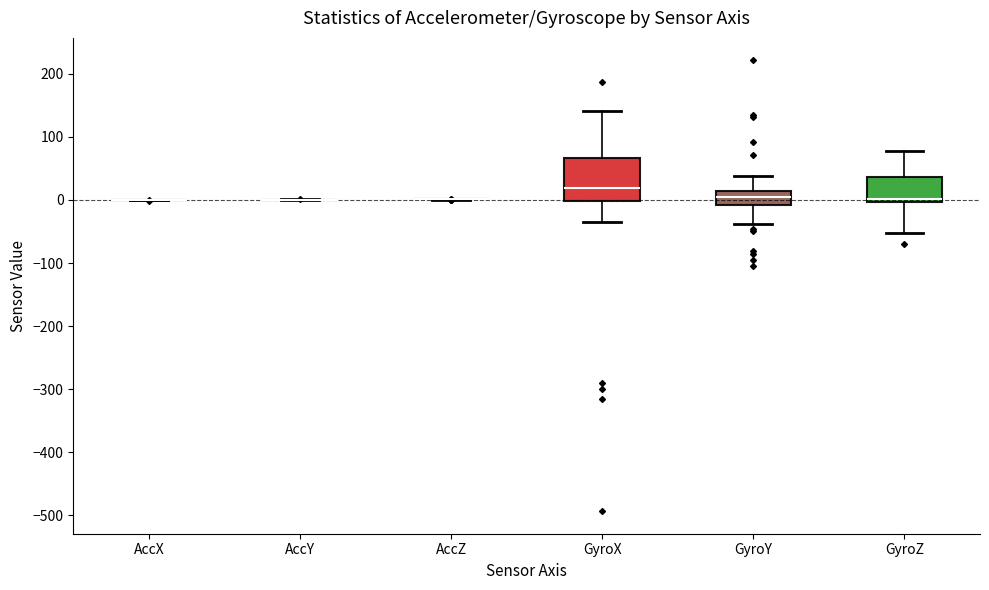

Reading left to right, read every box against the y-axis: the position of its median line, the range the box covers, and the ends of its whiskers. The values are not printed on the chart, so give them approximately, as read against the axis.

AccX: box collapsed to a line at 0, whiskers 0 to 0
AccY: box collapsed to a line at 0, whiskers 0 to 0
AccZ: box collapsed to a line at 0, whiskers 0 to 0
GyroX: median 20, box 0 to 70, whiskers -40 to 140
GyroY: median 10 (inside the box), box -10 to 10, whiskers -40 to 40
GyroZ: median 0 (just above the box's lower edge), box 0 to 40, whiskers -50 to 80